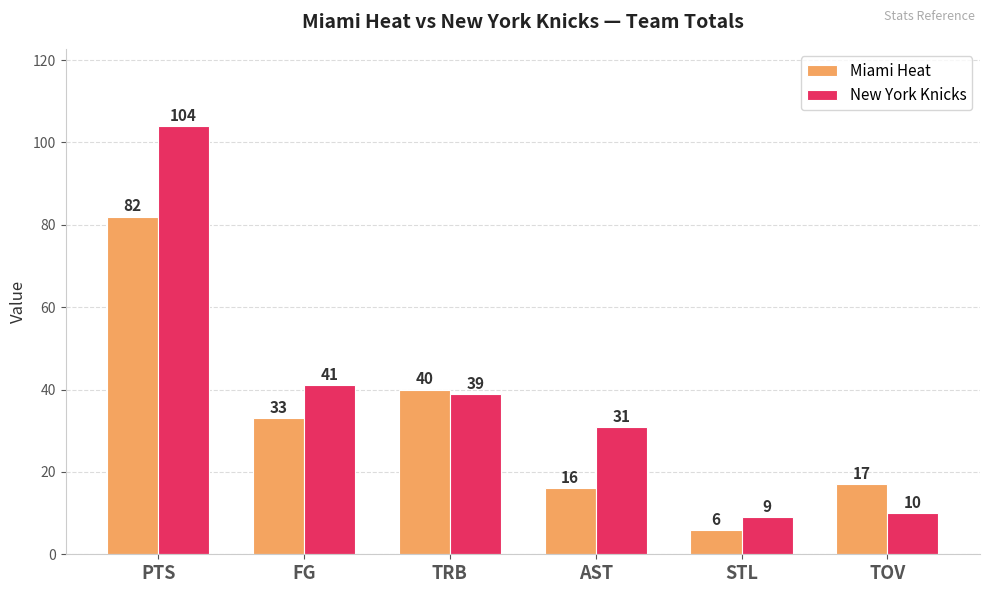

Is the value of New York Knicks at PTS greater than the value of Miami Heat at PTS?

Yes